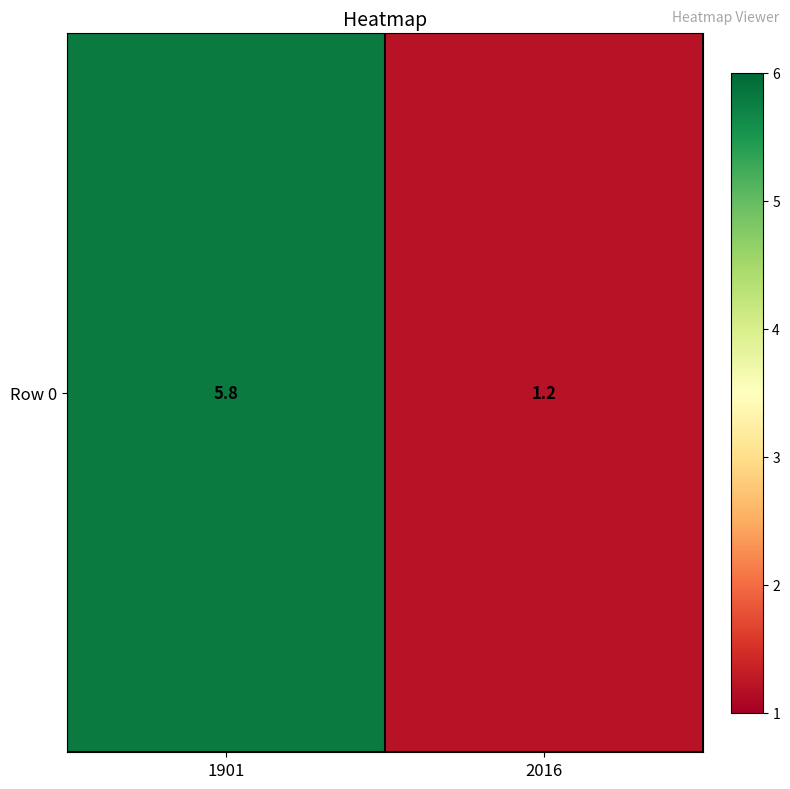

What is the change in value from 1901 to 2016?

-4.6